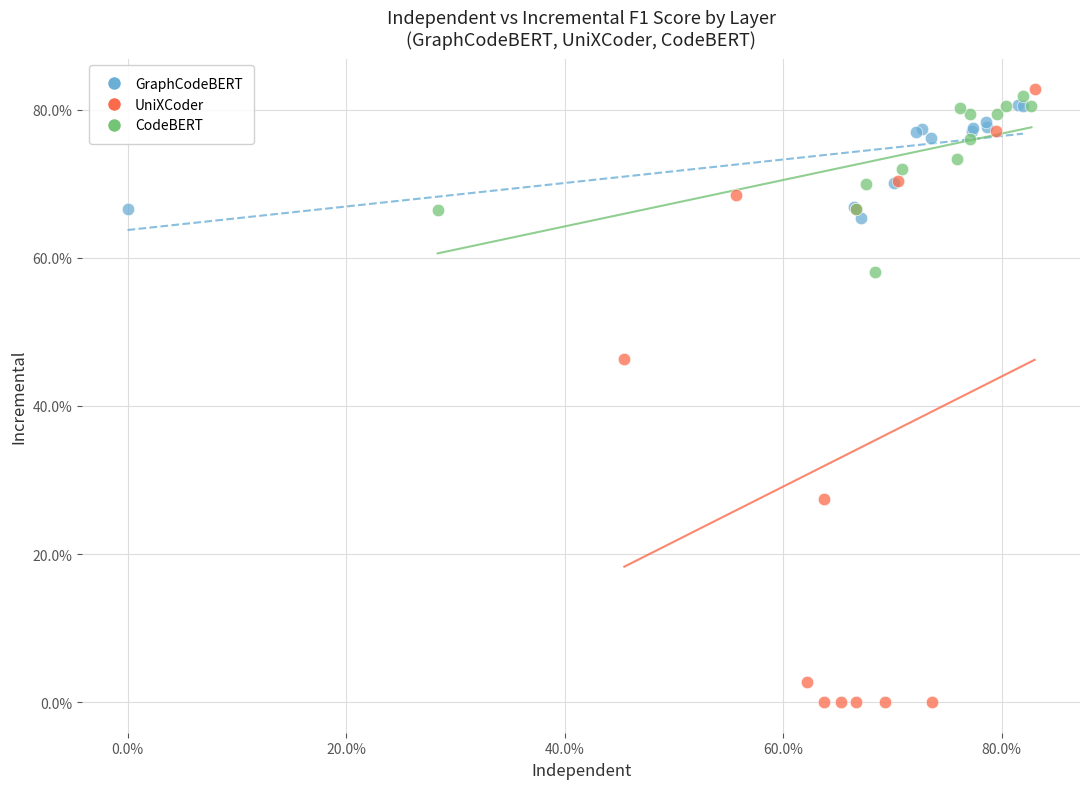

What are all the series names shown in the legend?

GraphCodeBERT, UniXCoder, CodeBERT